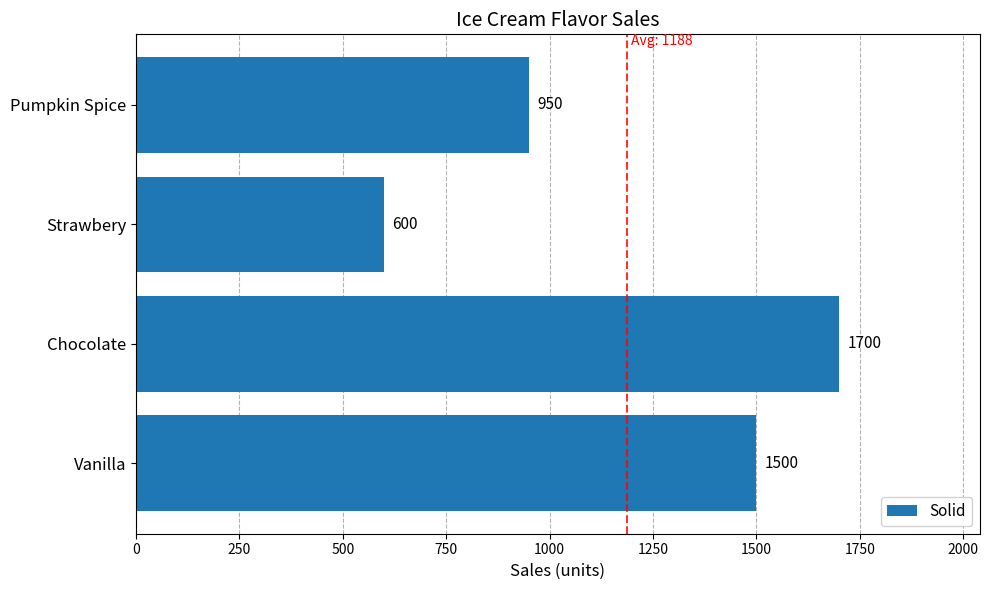

What is the ratio of the value at Chocolate to the value at Pumpkin Spice?

1.8